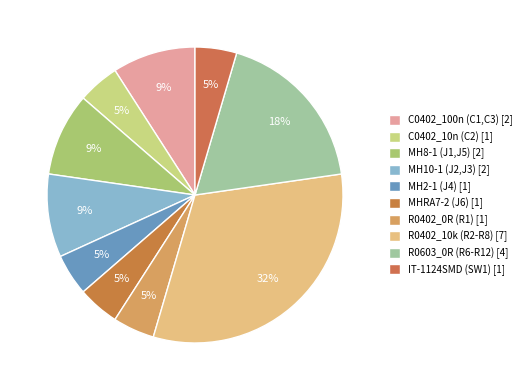

To the nearest percent, what portion does MH2-1 (J4) represent?

5%